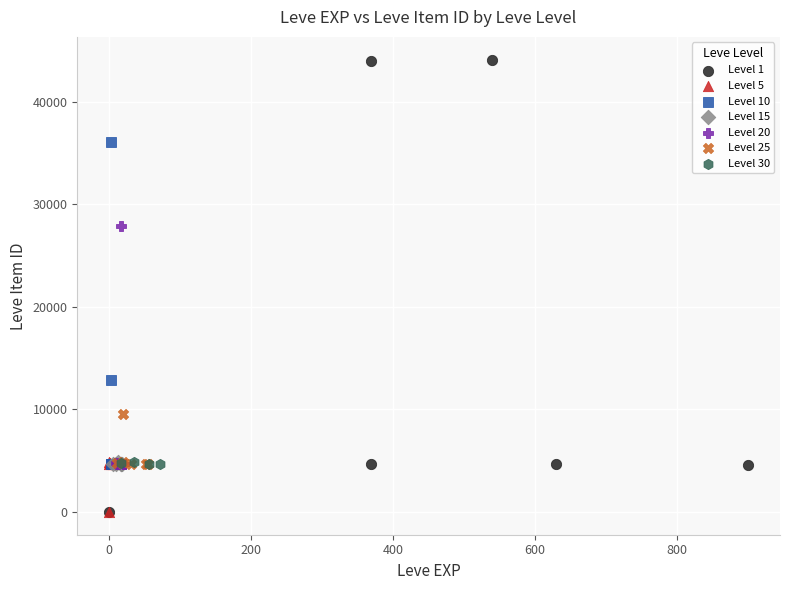

Which series has the largest Y range (max minus min)?

Level 1